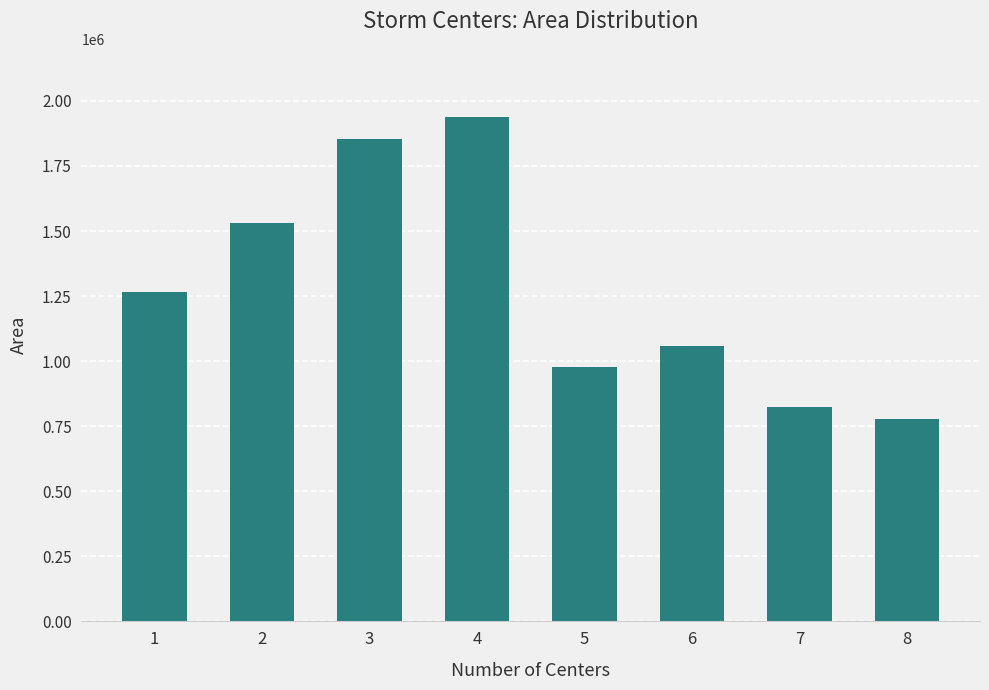

Rank the categories by value from lowest to highest.

8, 7, 5, 6, 1, 2, 3, 4